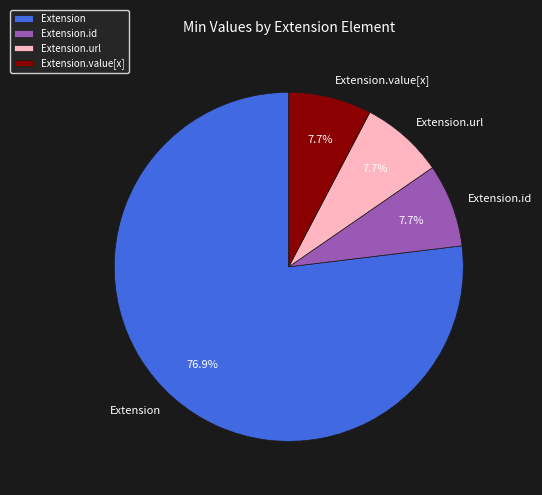

To the nearest percent, what is the average slice percentage?

25%